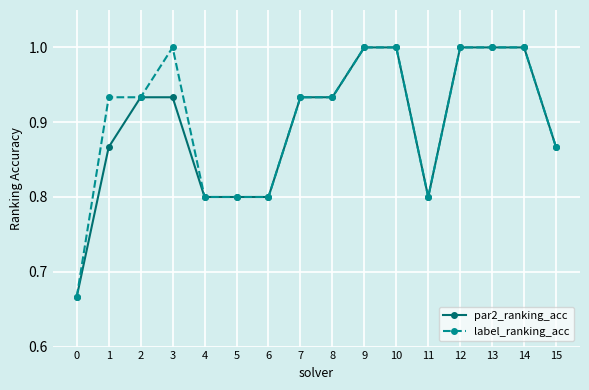

What is the sum of all par2_ranking_acc values?

14.3